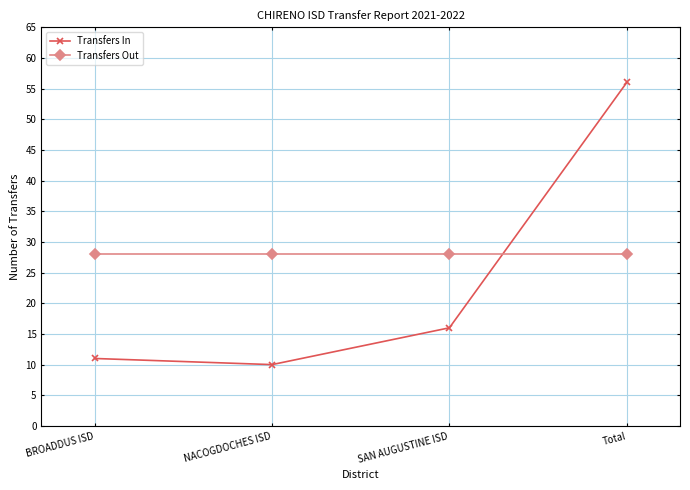

What is the approximate value of Transfers Out at BROADDUS ISD?

28